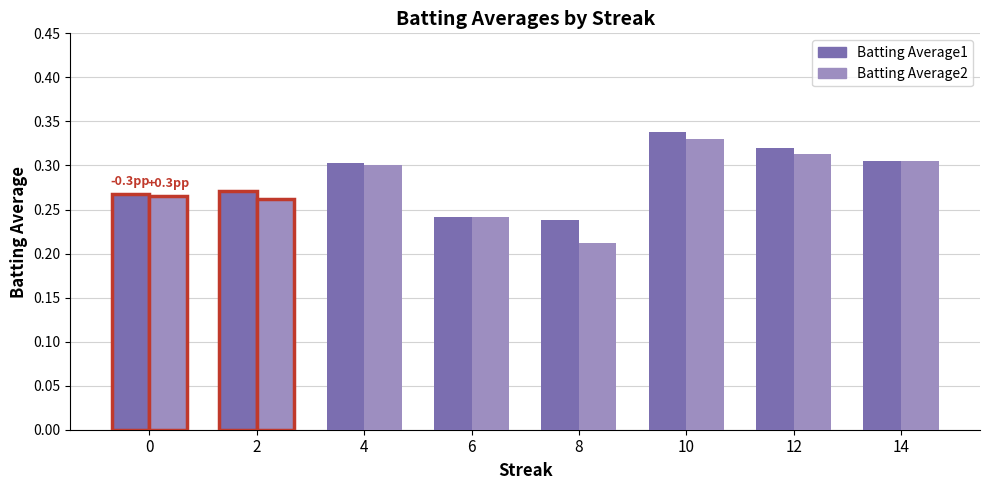

At how many categories does at least one series exceed 0?

8